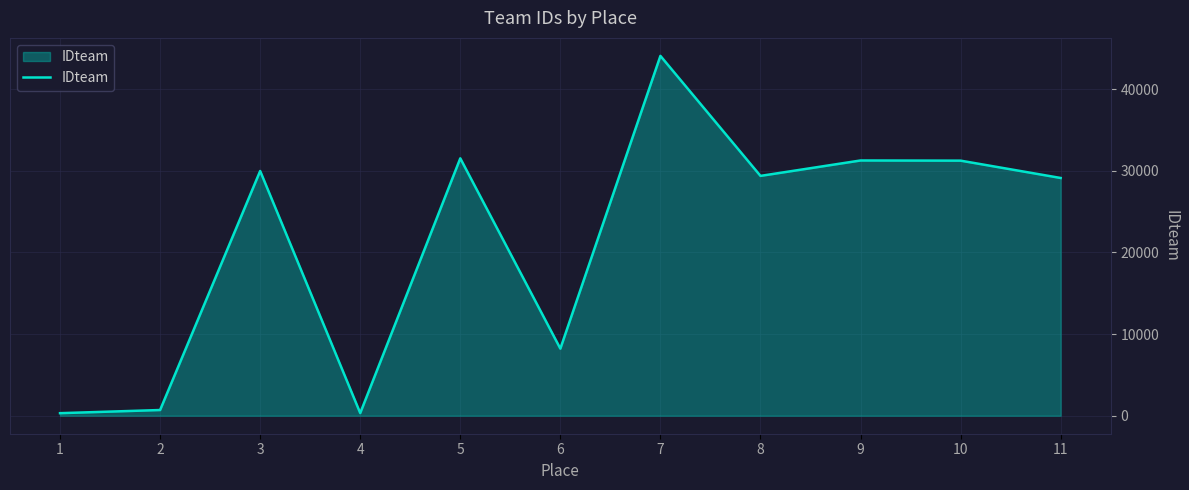

What is the greatest value displayed?

44079